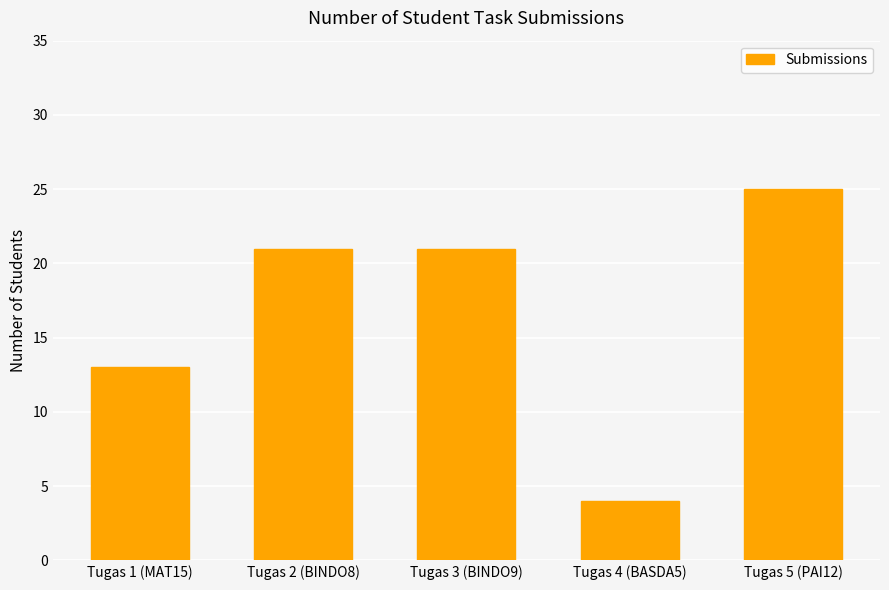

Does the chart contain stacked bars?

No